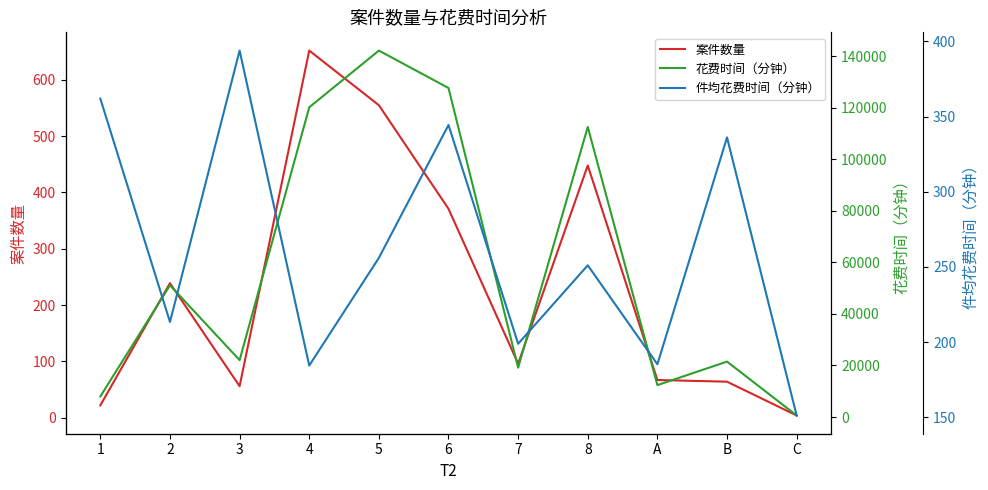

True or false: 案件数量 and 花费时间（分钟） intersect in this chart.

False